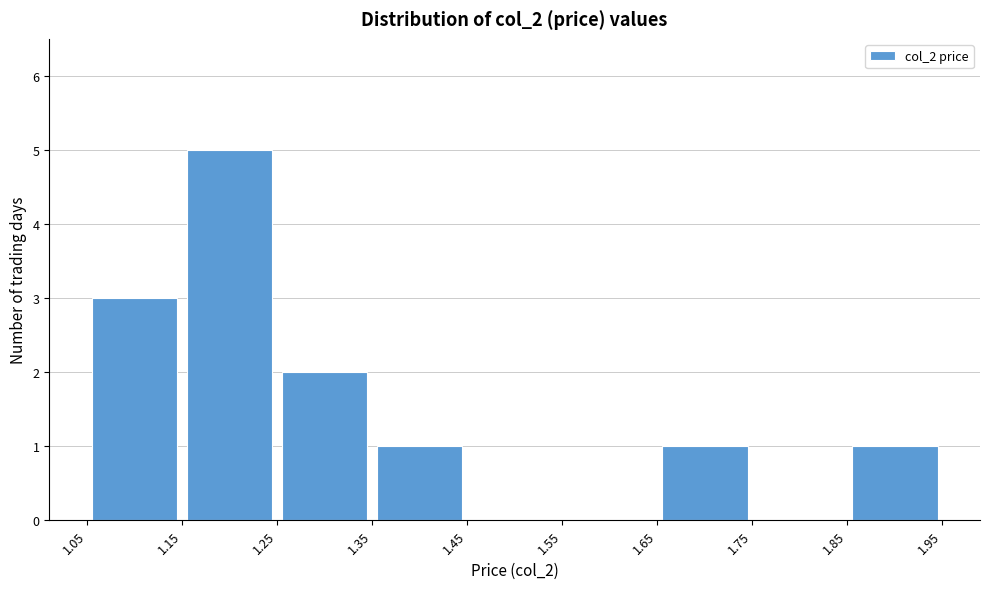

Reading left to right, transcribe this chart: for each bar, give the range it covers on the x-axis and its height. The values are not printed on the chart, so give them approximately, as read against the axis.

1.05 to 1.15: 3
1.15 to 1.25: 5
1.25 to 1.35: 2
1.35 to 1.45: 1
1.45 to 1.55: 0
1.55 to 1.65: 0
1.65 to 1.75: 1
1.75 to 1.85: 0
1.85 to 1.95: 1